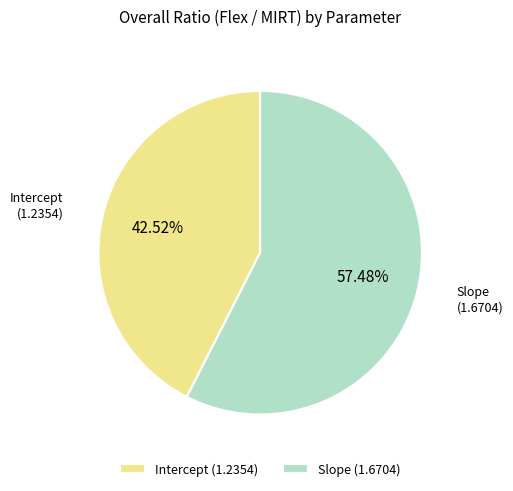

To the nearest percent, what is the average slice percentage?

50%